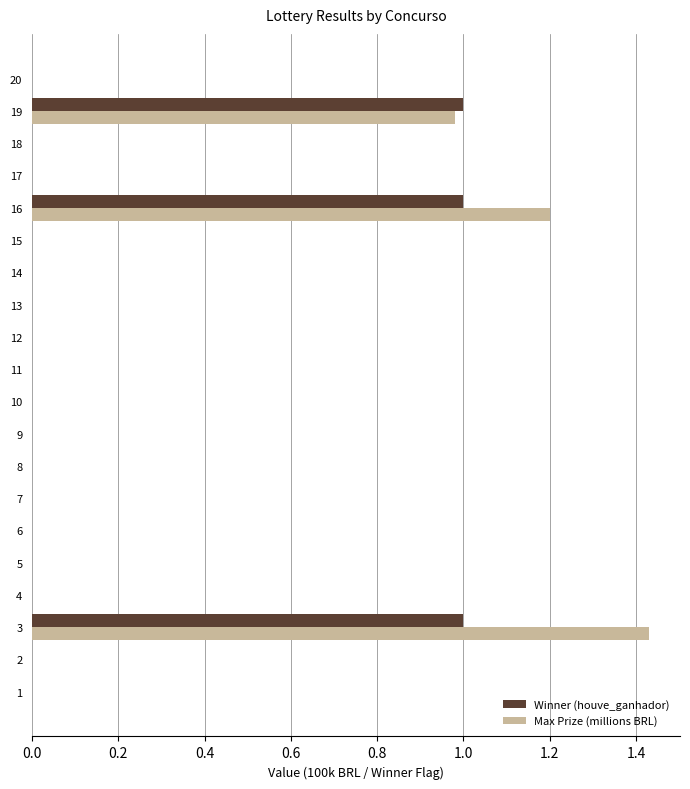

At which category is the sum across all series the highest?

3